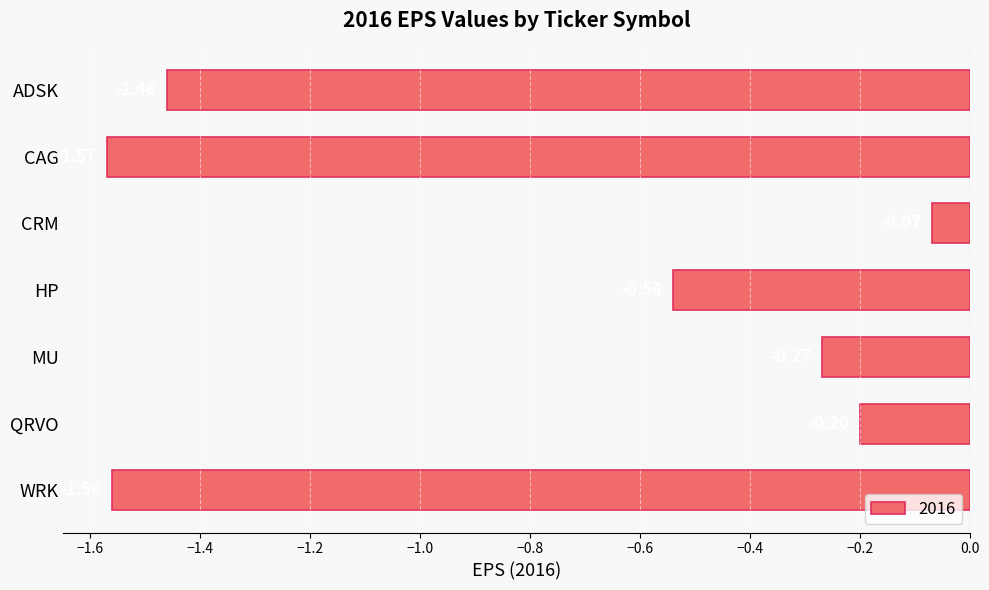

How many categories are shown in the chart?

7